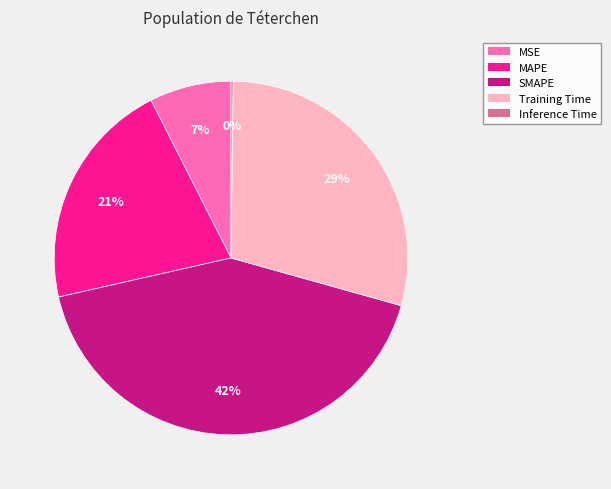

Does any single category account for the majority?

No